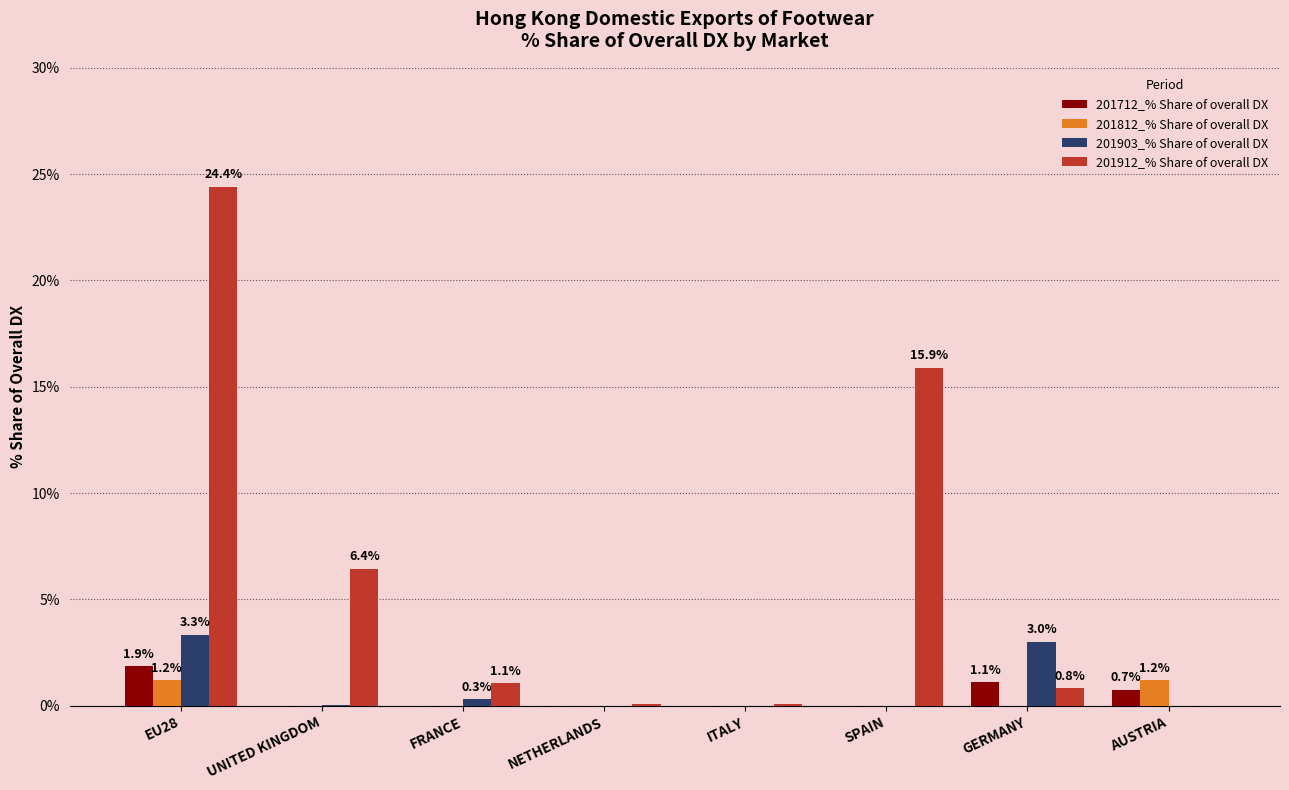

How many groups of bars are there?

8